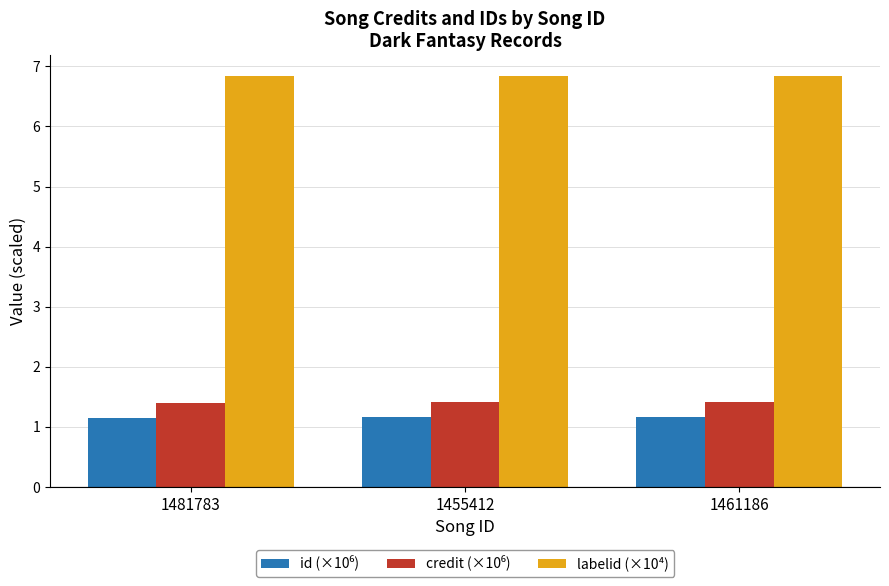

Is it true that labelid (×10⁴) equals 6.8 at 1455412?

True